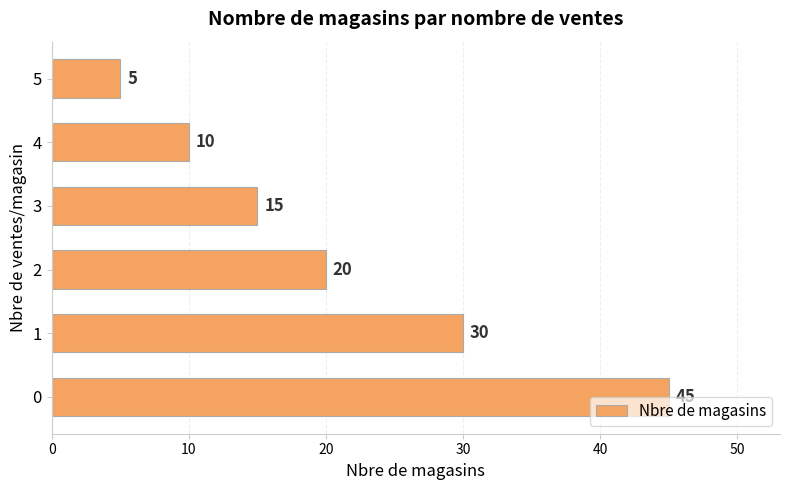

Rank the categories by value from lowest to highest.

5, 4, 3, 2, 1, 0